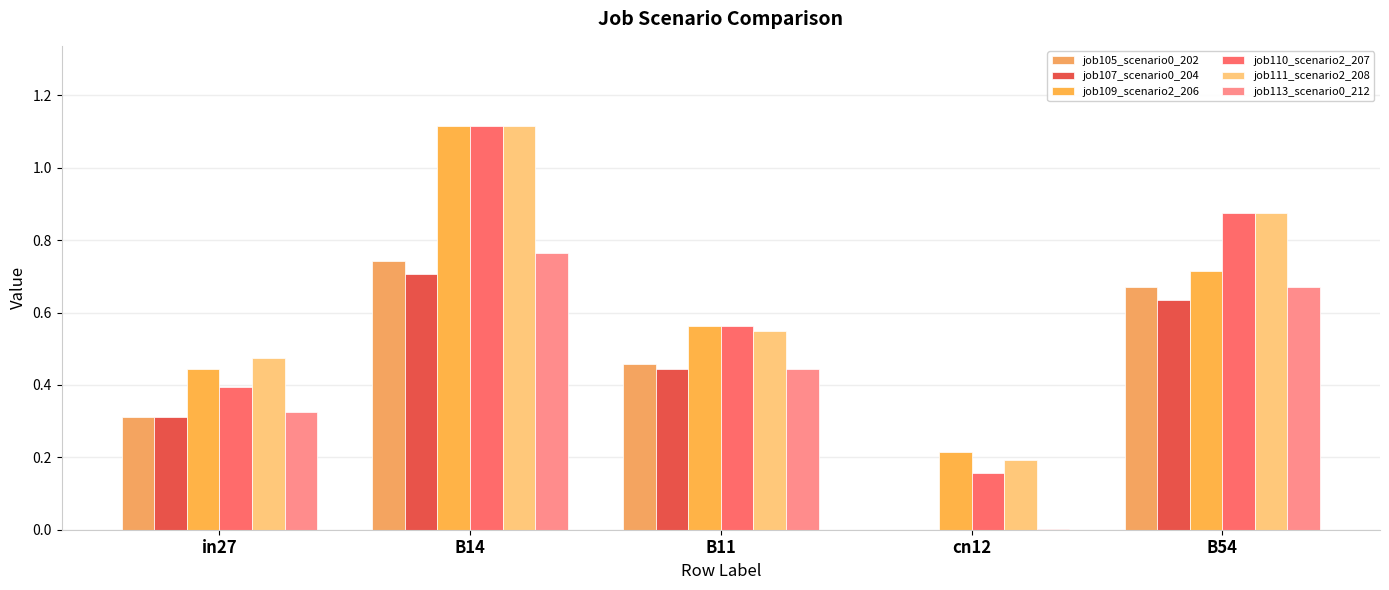

Which series changed the most between B14 and cn12?

job110_scenario2_207